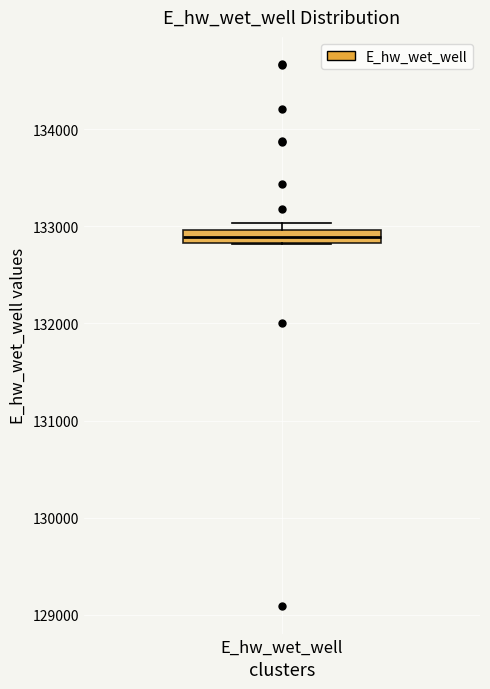

Where is the upper edge of the box for E_hw_wet_well on the y-axis? The values are not printed on the chart, so give them approximately, as read against the axis.

133000